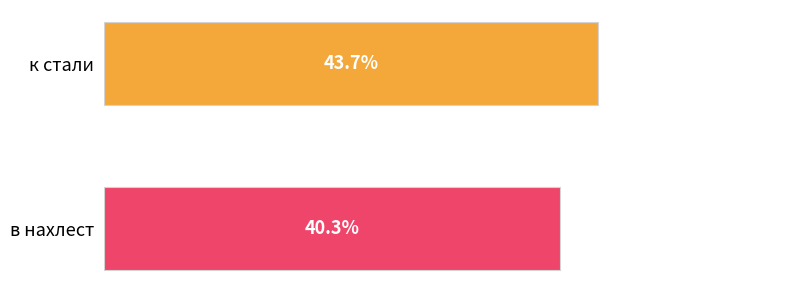

Which has a higher value, к стали or в нахлест?

к стали